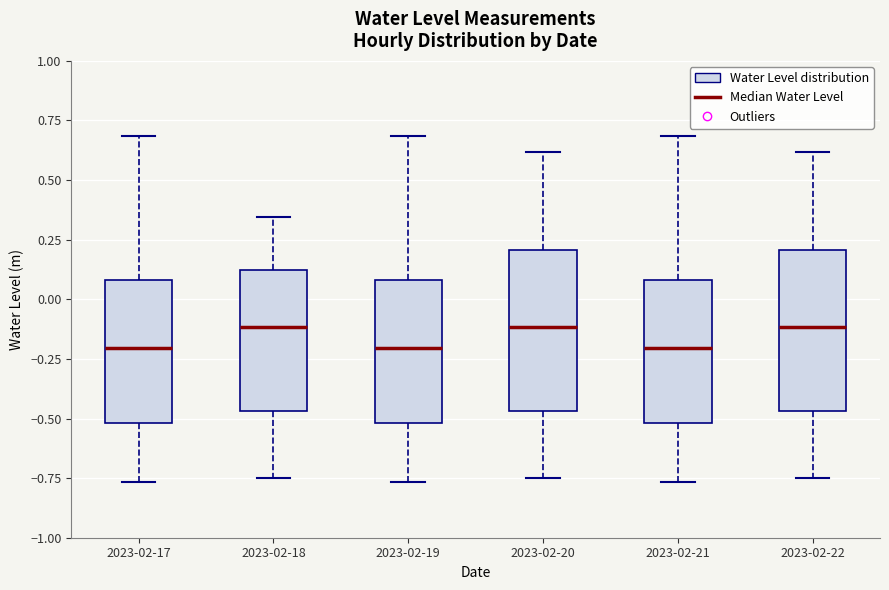

Where does the upper whisker of the box for 2023-02-17 end on the y-axis? The values are not printed on the chart, so give them approximately, as read against the axis.

0.70